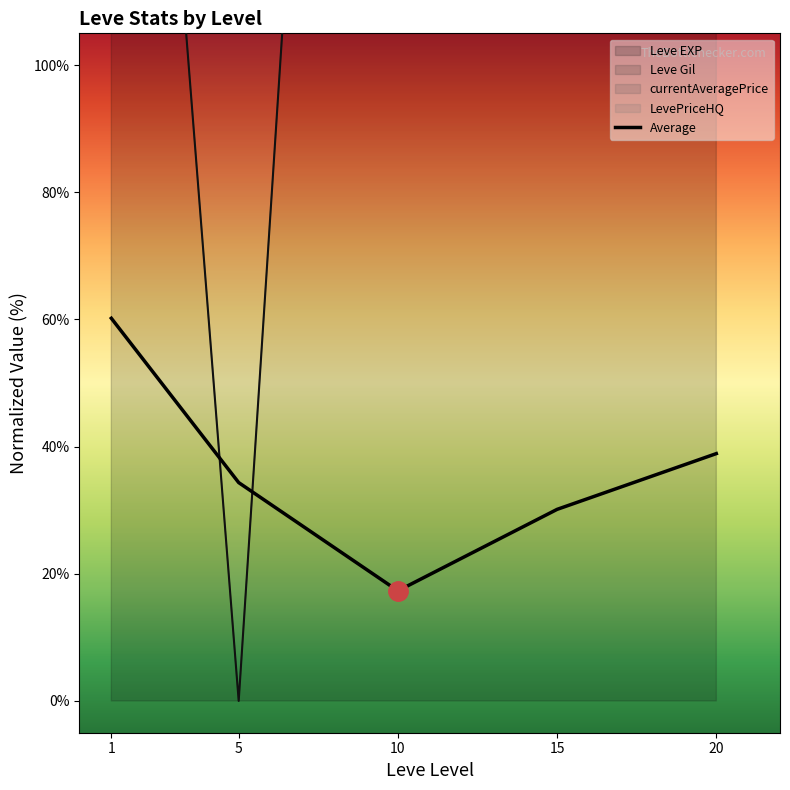

Is it true that Average equals 17.3 at 10?

True